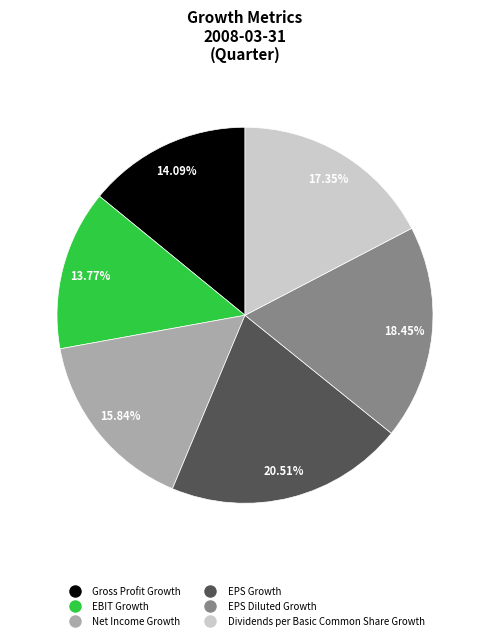

Is it true that EBIT Growth is 25% of the pie?

False